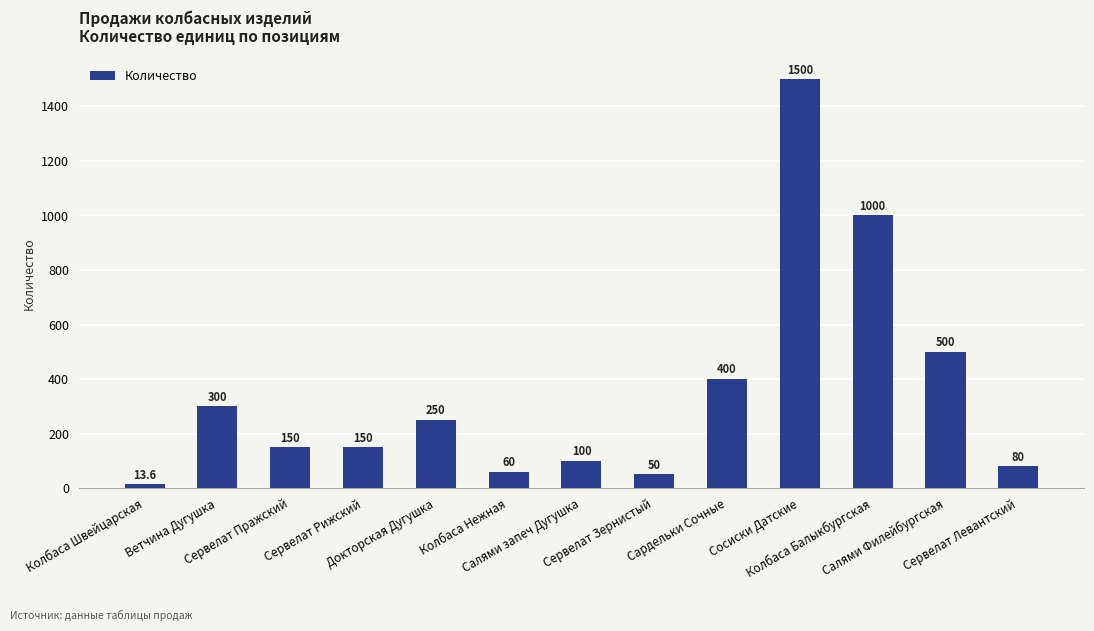

What is the maximum value shown in the chart?

1500.0